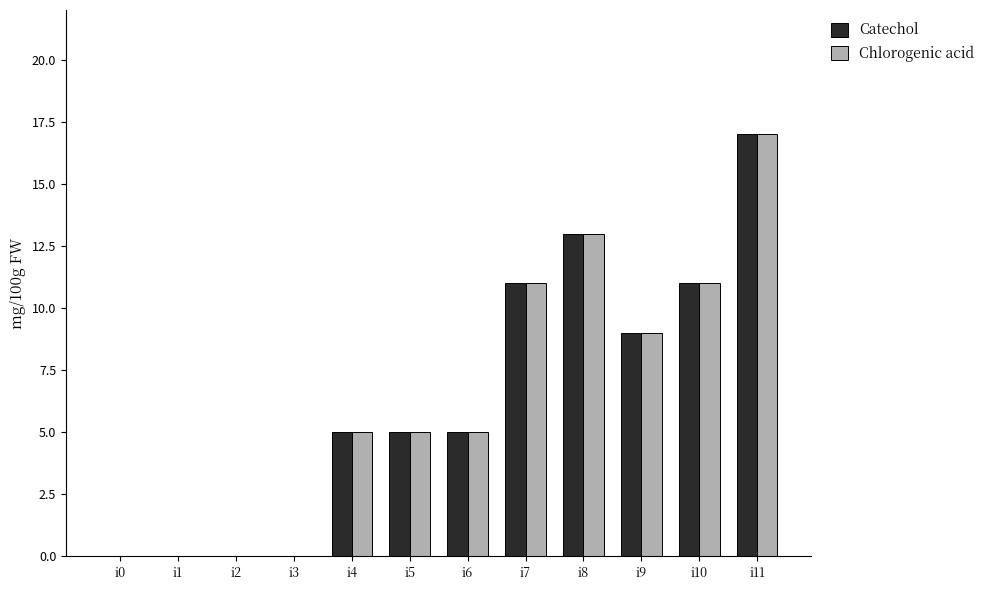

What are all the series names shown in the legend?

Catechol, Chlorogenic acid